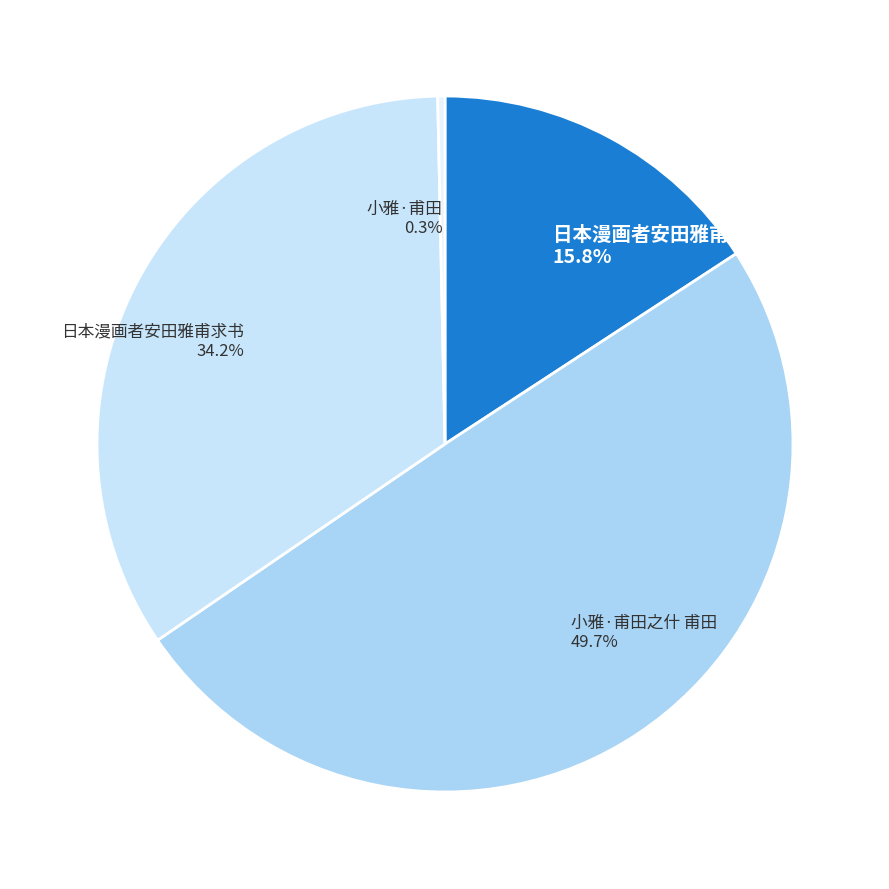

What percentage is the 小雅·甫田之什 甫田 slice, to the nearest percent?

50%